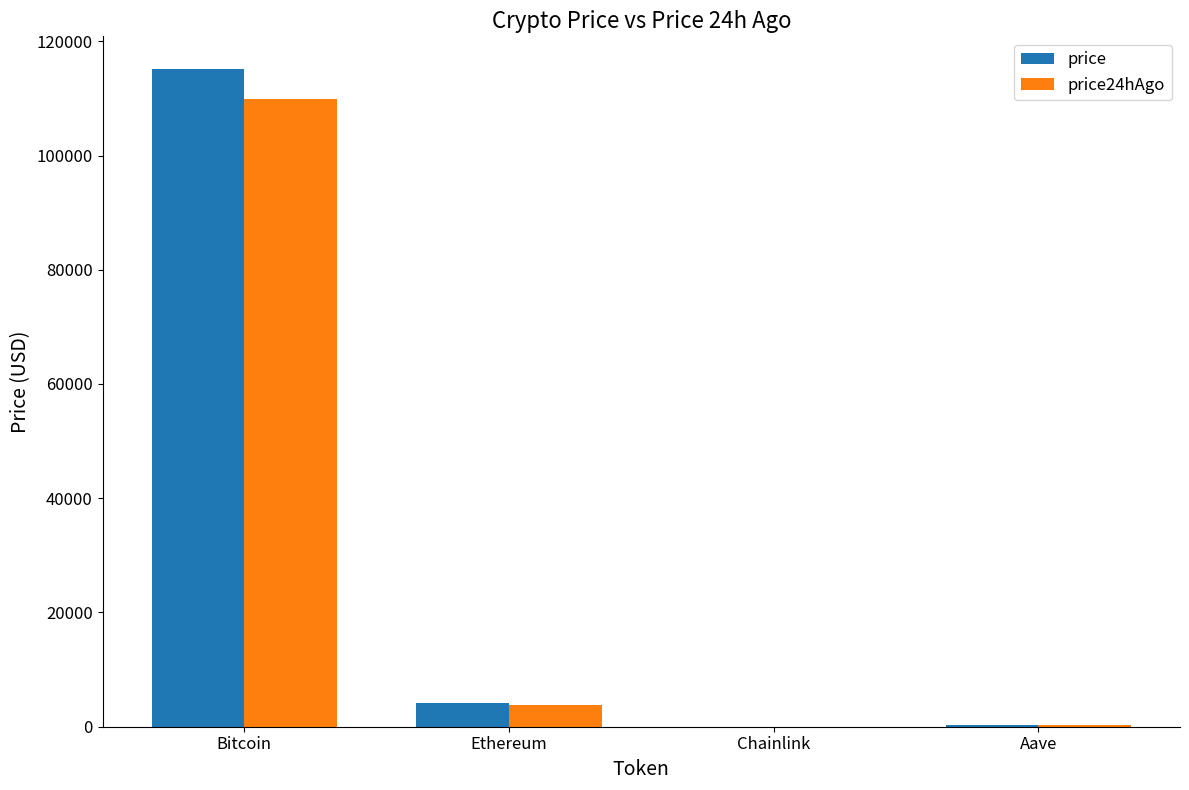

What are all the series names shown in the legend?

price, price24hAgo